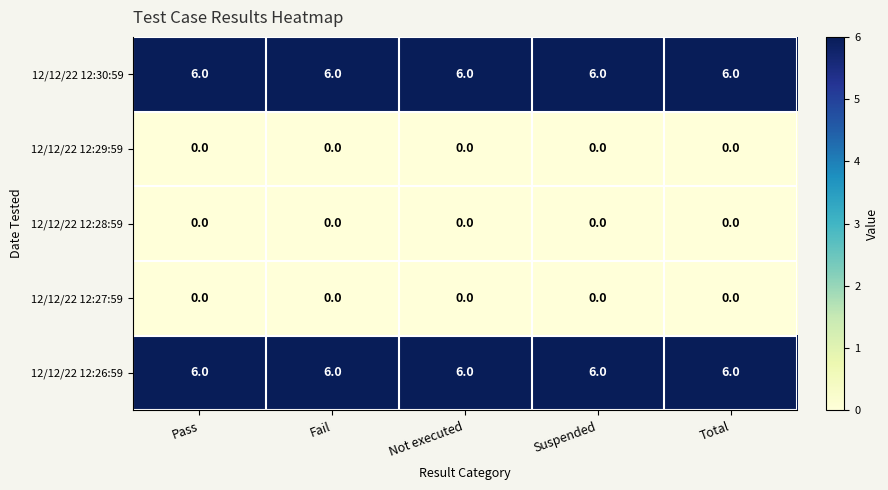

At how many categories does at least one series exceed 4?

5